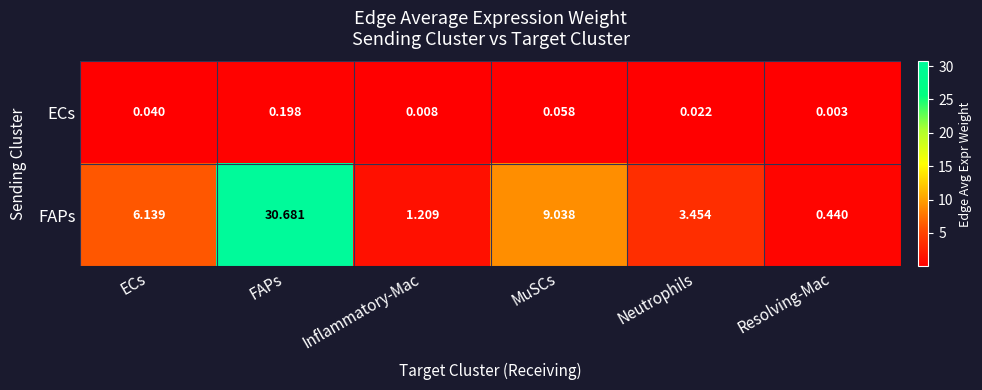

Which series has the largest total across all categories?

FAPs